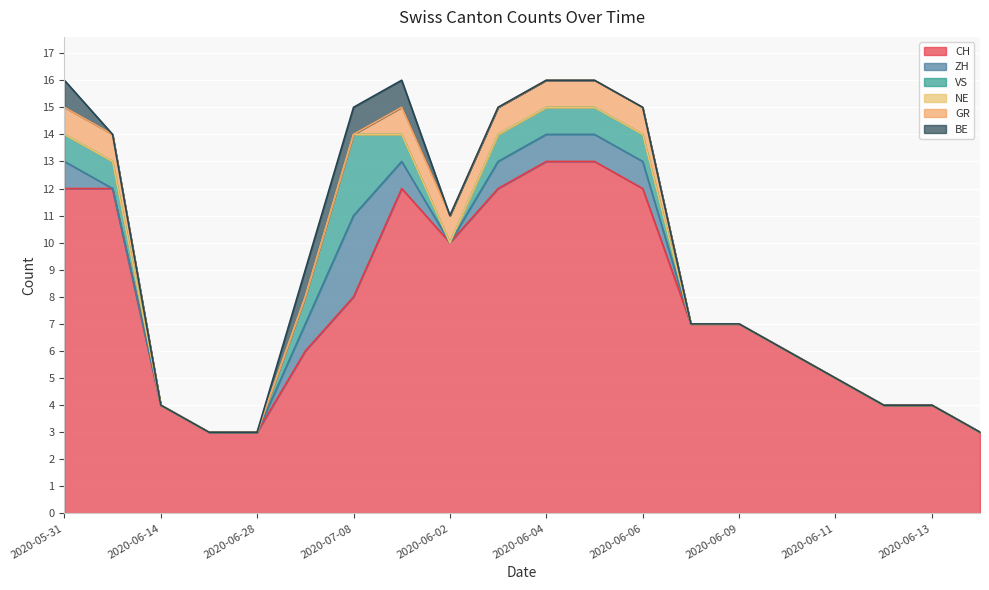

What is the difference between the maximum and minimum values in the CH series?

10